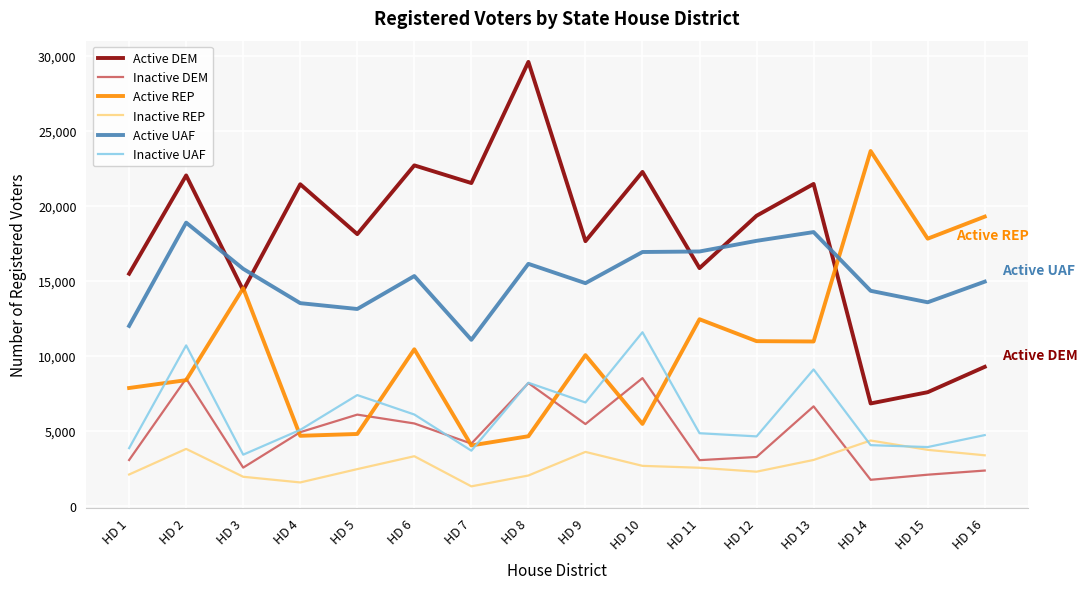

Which category has the highest value across all series?

HD 8